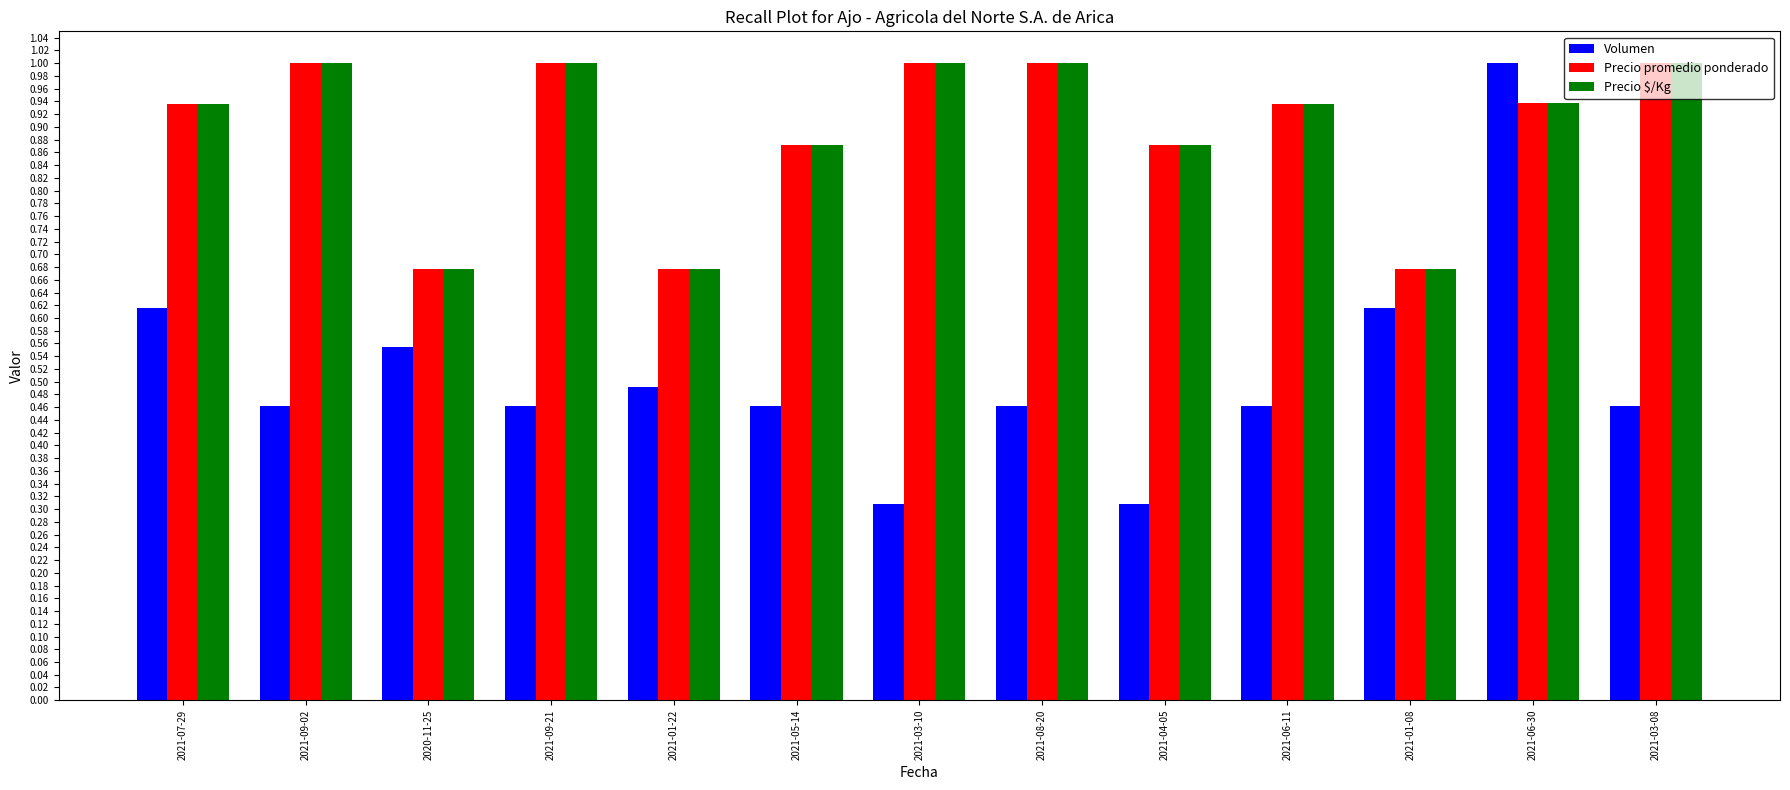

What is the total value across all series at 2020-11-25?

1.9